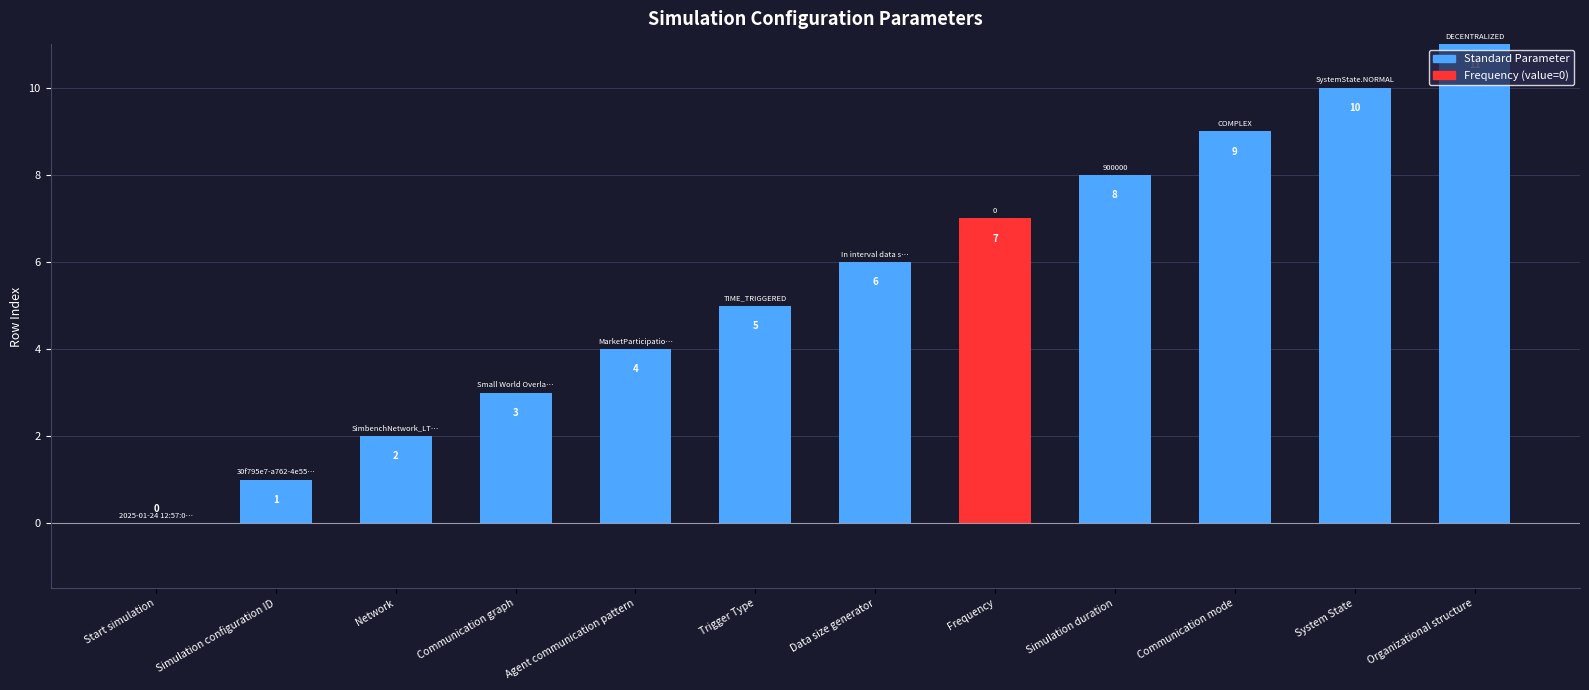

What is the sum of the values at Simulation configuration ID and Agent communication pattern?

5